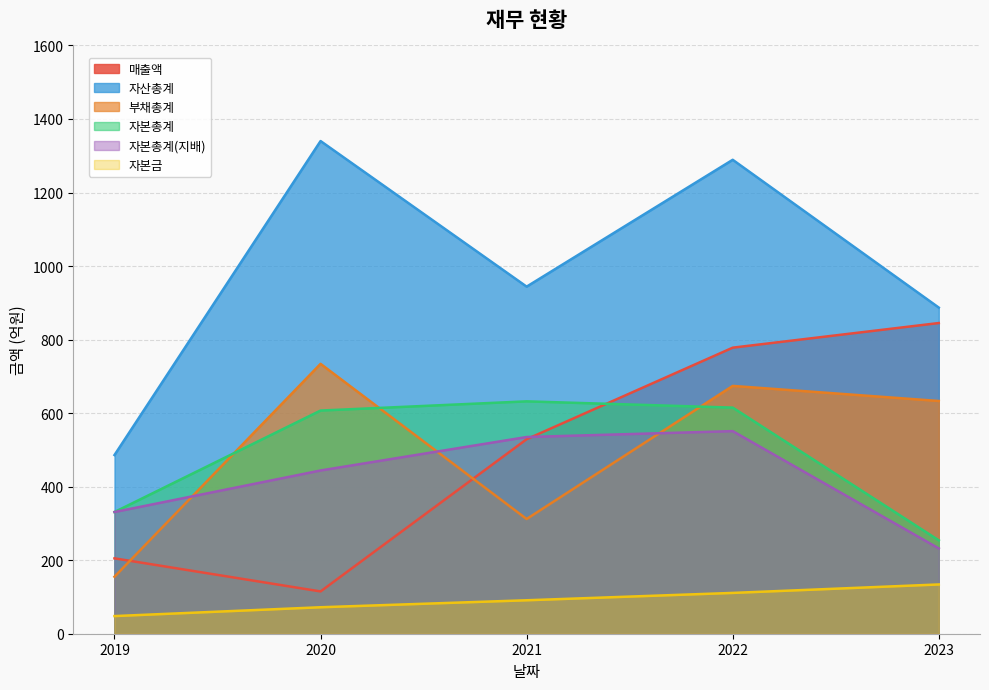

Rank the series at 2021 from highest to lowest value.

자산총계, 자본총계, 자본총계(지배), 매출액, 부채총계, 자본금